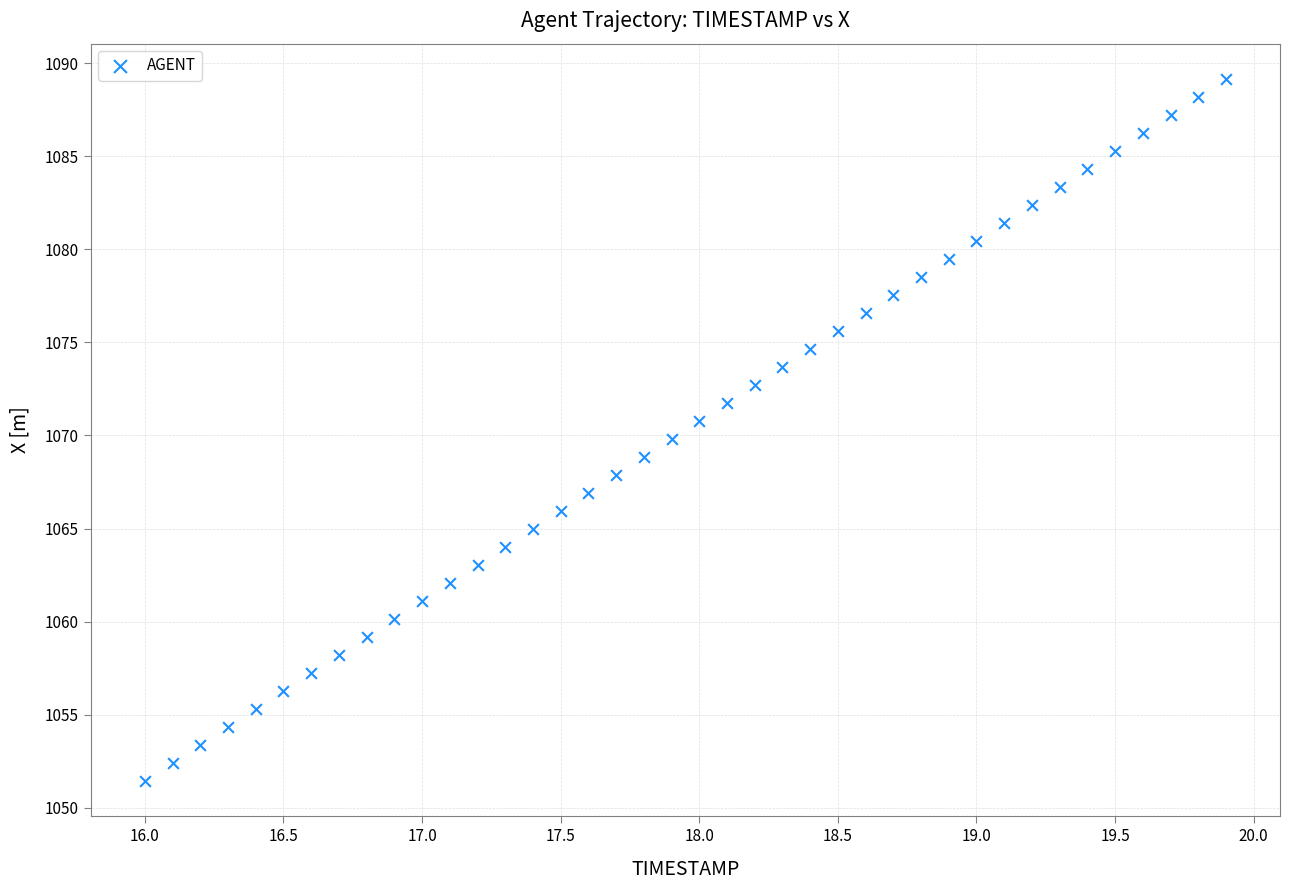

What is the range of Y values (max minus min)?

37.7